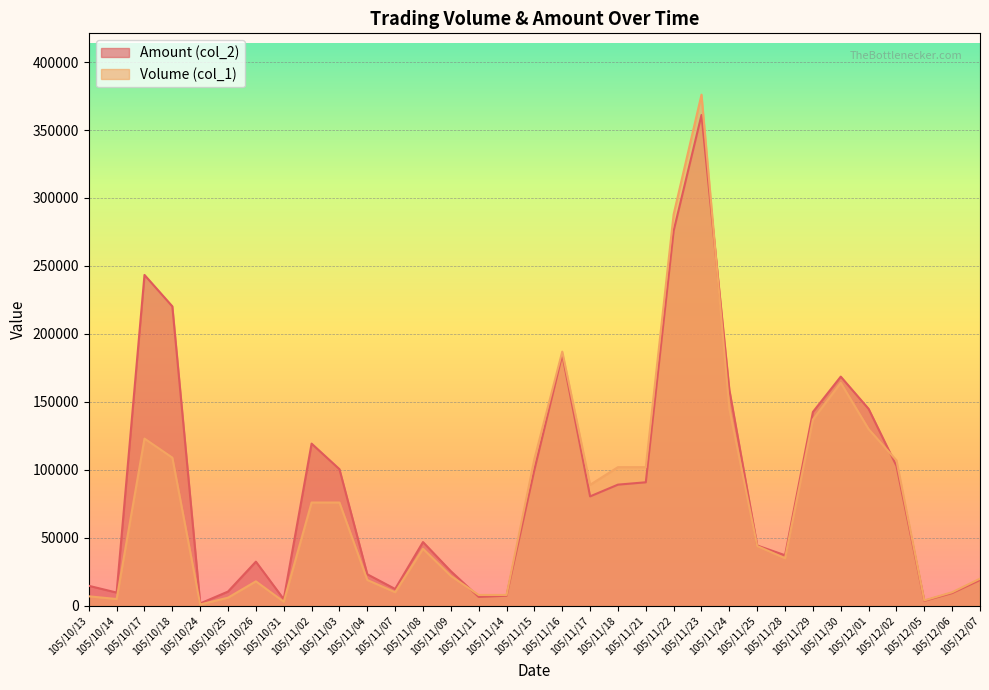

Is it true that Amount (col_2) equals 840 at 105/10/24?

False